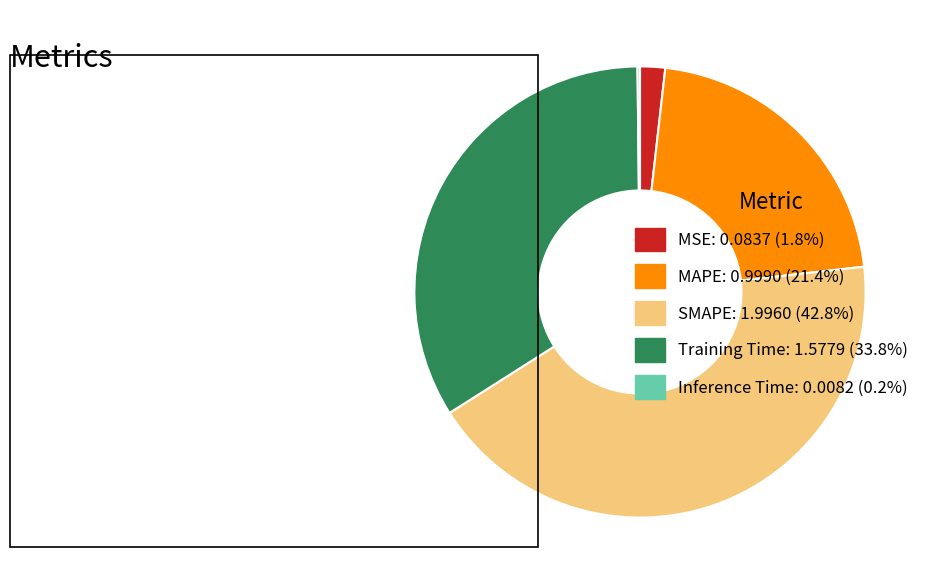

Is the sum of MSE: 0.0837 (1.8%) and MAPE: 0.9990 (21.4%) greater than half?

No